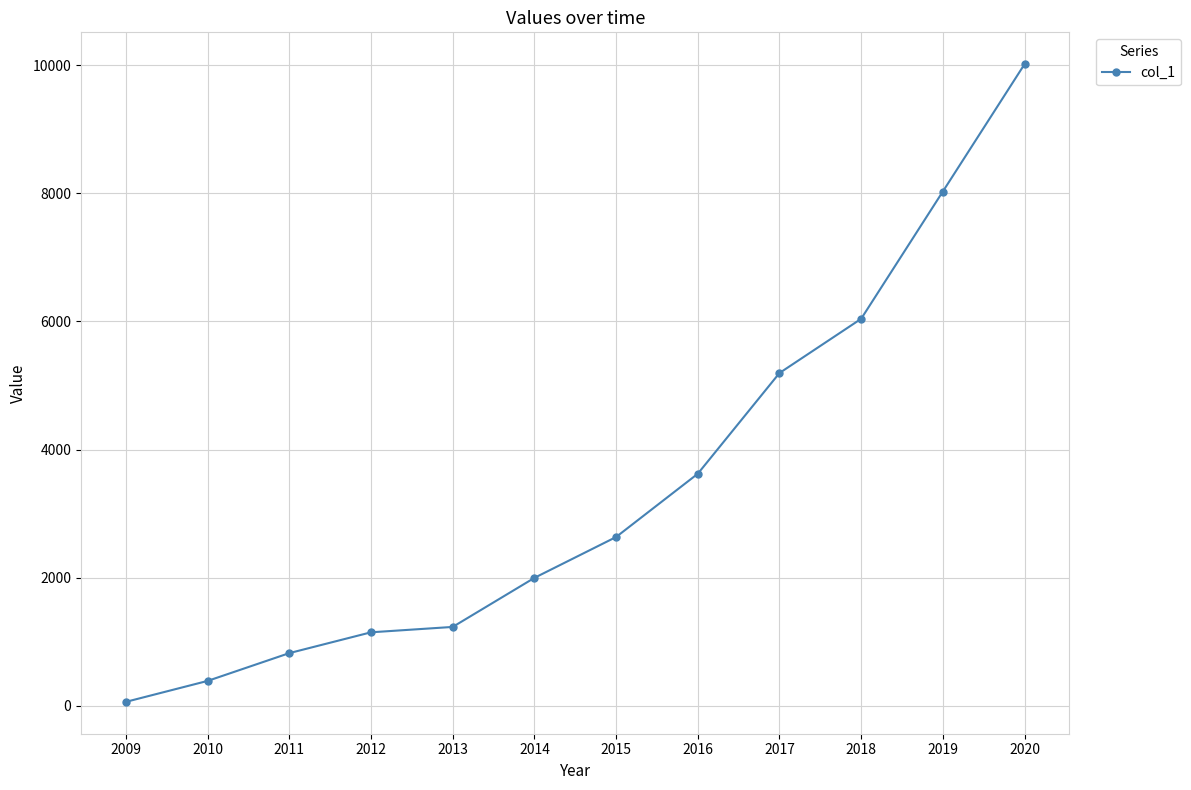

Between 2016 and 2012, which is larger?

2016